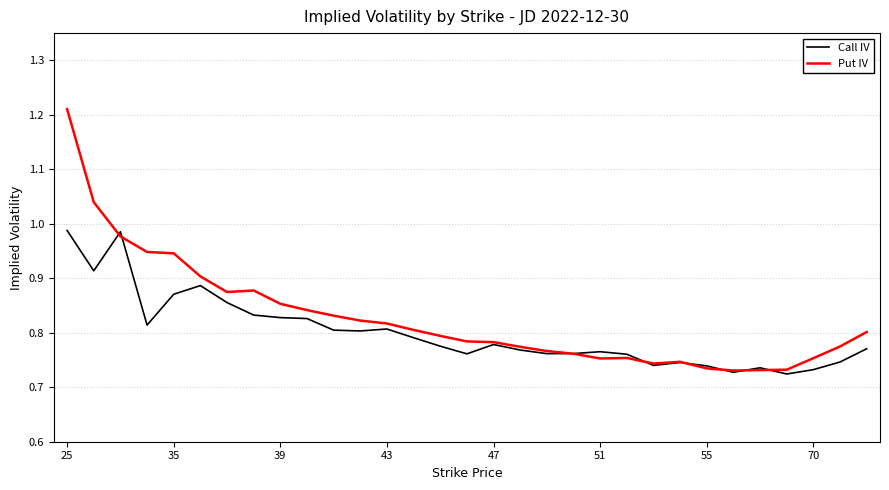

List the series in order of their peak value, highest first.

Put IV, Call IV